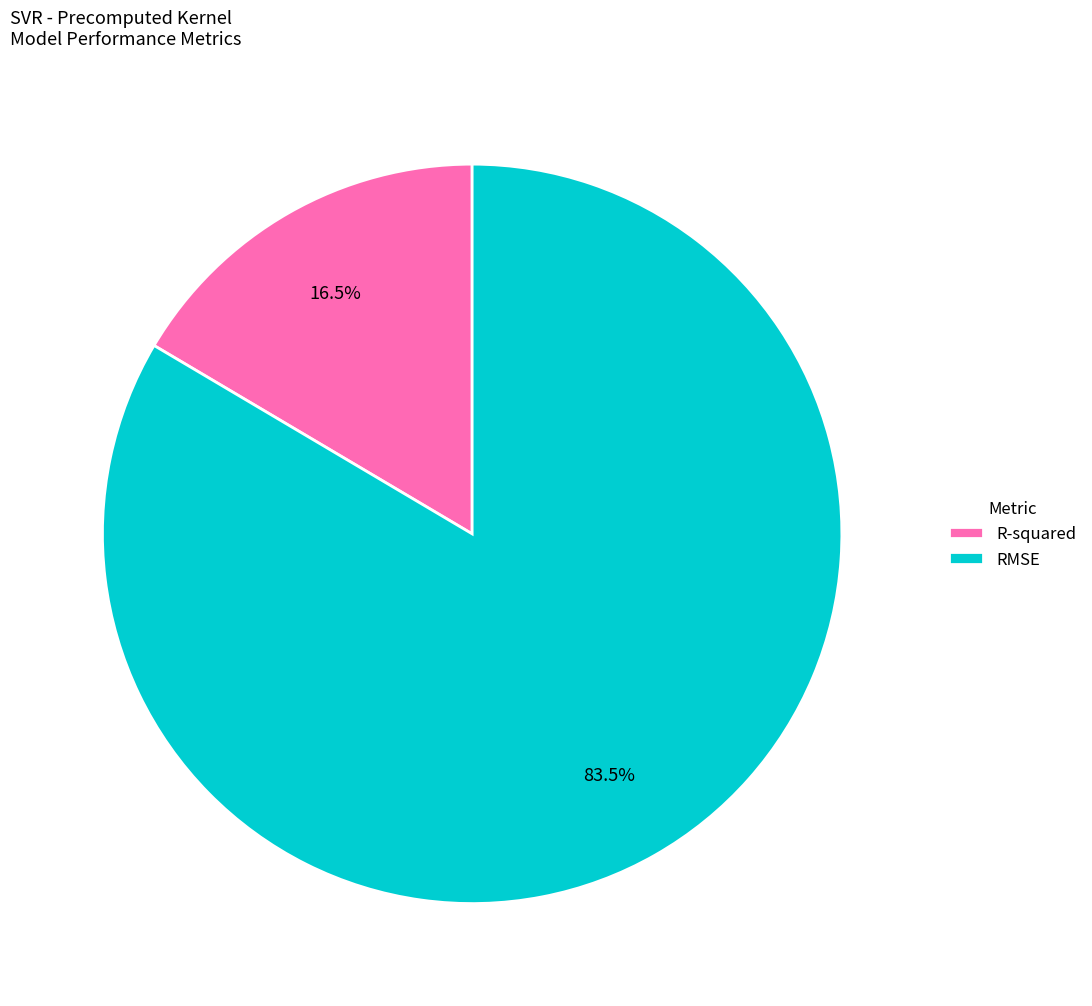

How much of the chart is everything except RMSE?

16.5%